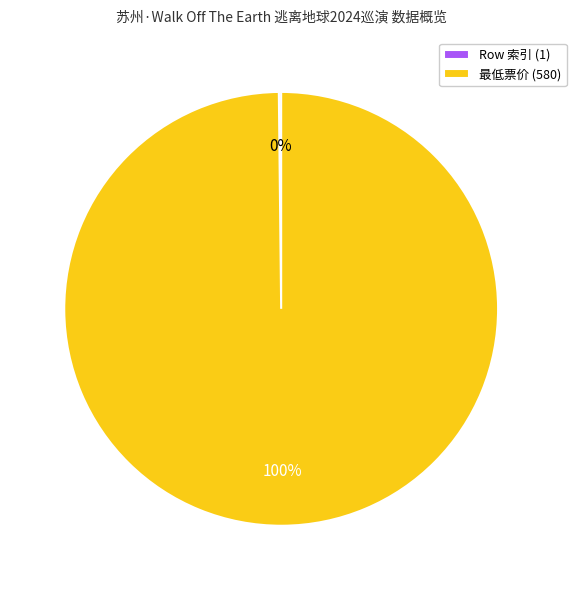

Is there a majority slice in this chart?

Yes